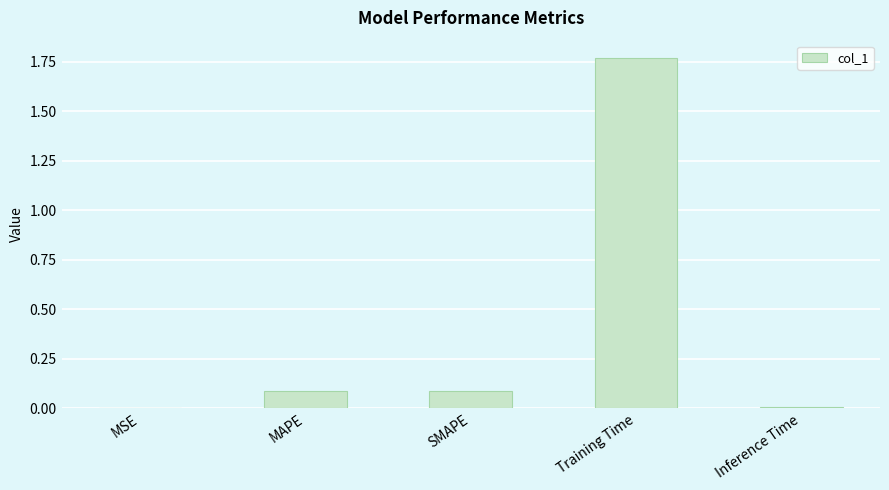

True or false: the data shows 0.1 at MAPE.

True